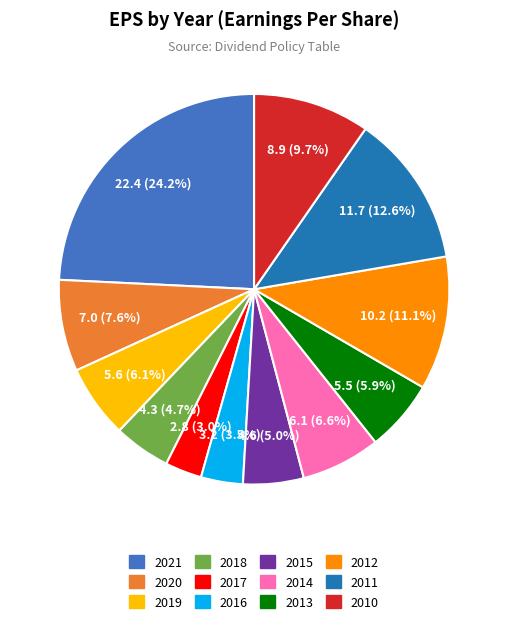

Which slice is the largest?

2021